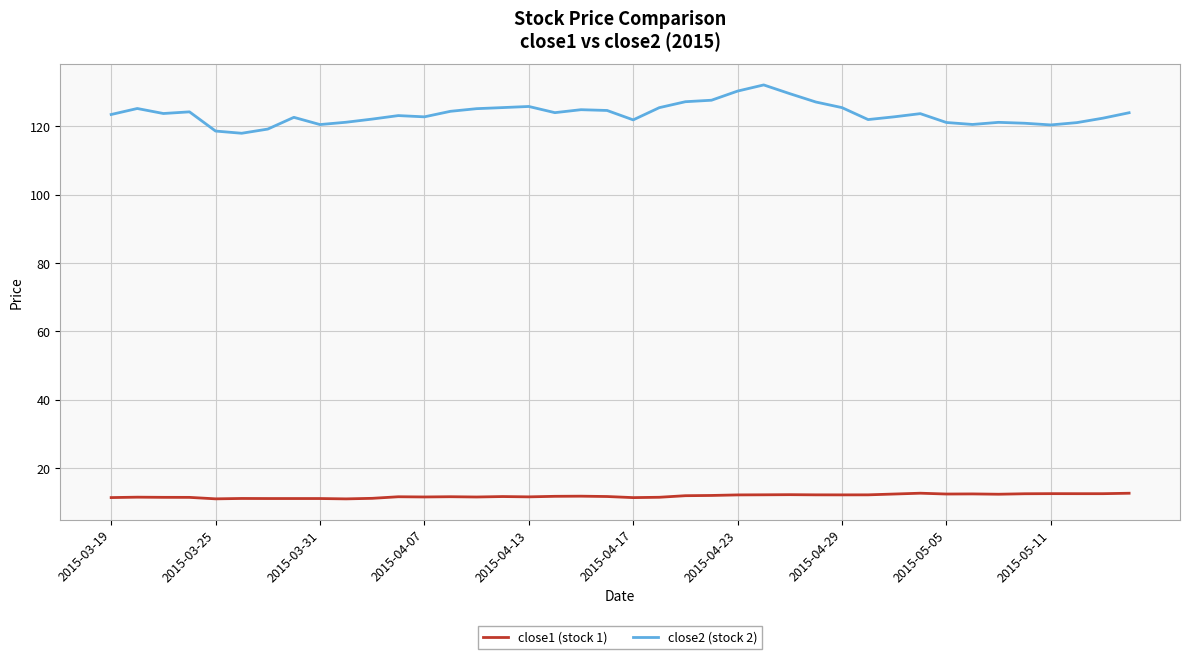

Rank the series by their maximum value, from highest to lowest.

close2 (stock 2), close1 (stock 1)